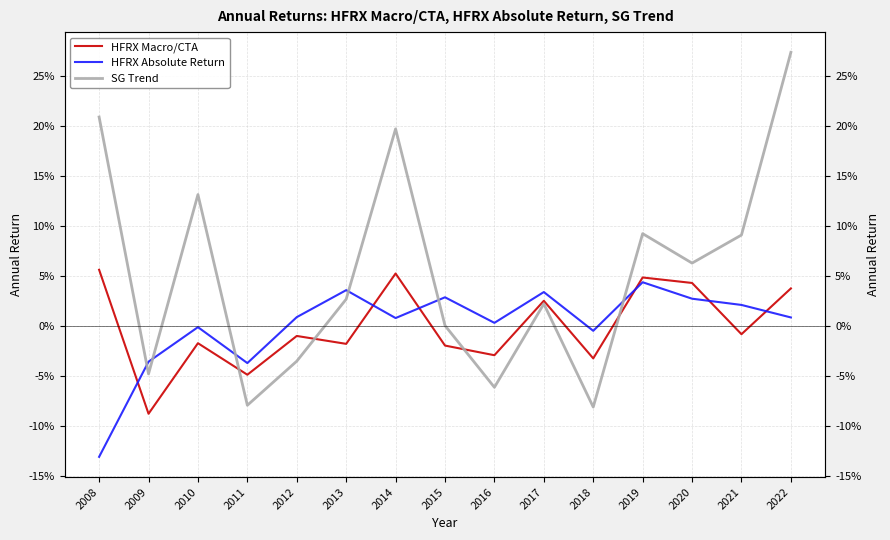

What are all the series names shown in the legend?

HFRX Macro/CTA, HFRX Absolute Return, SG Trend